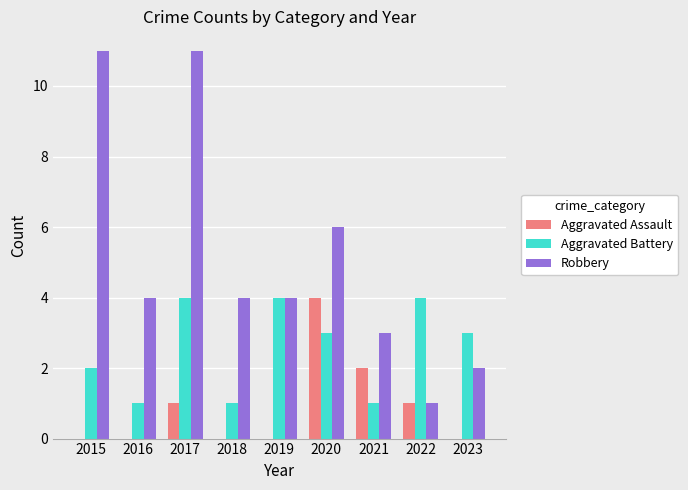

Reading right to left, transcribe all the data shown in this chart.

Aggravated Assault: 0	1	2	4	0	0	1	0	0
Aggravated Battery: 3	4	1	3	4	1	4	1	2
Robbery: 2	1	3	6	4	4	11	4	11